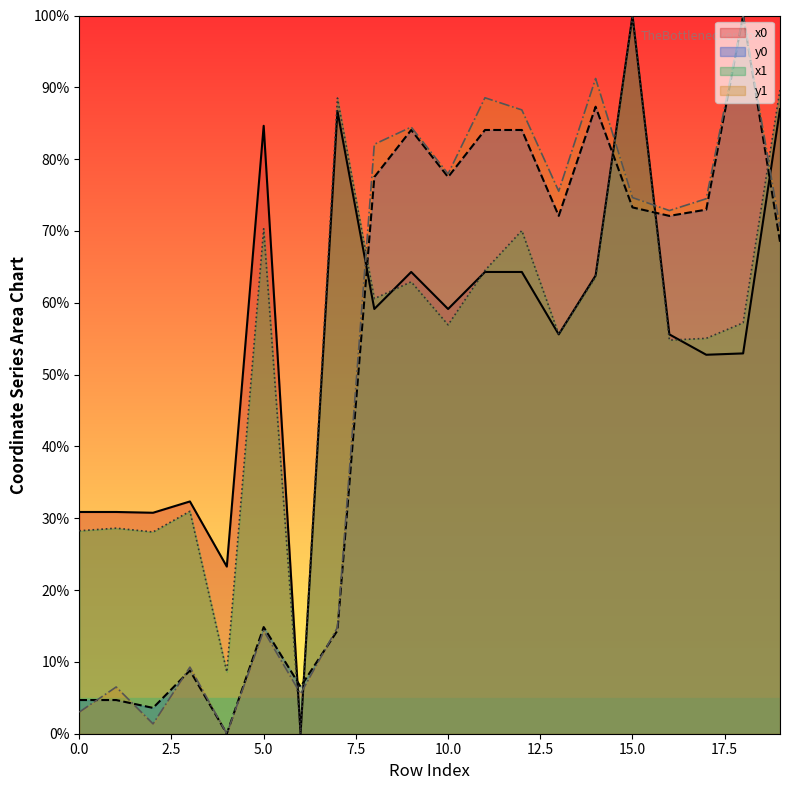

What is the value of the x1 point at the 2nd from the left?

28.6